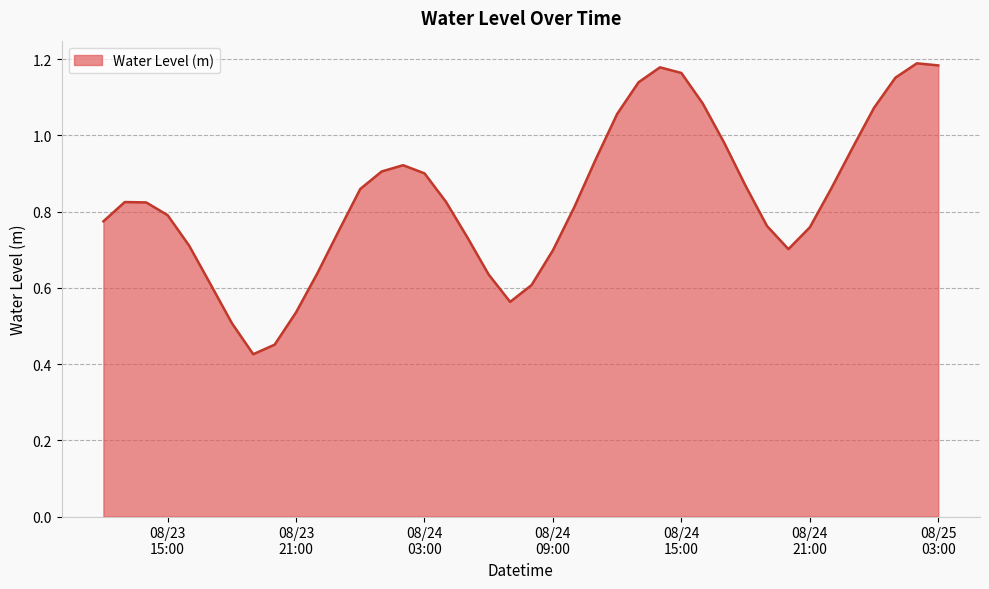

Rank the categories by value from lowest to highest.

2025-08-23 19:00:00, 2025-08-23 20:00:00, 2025-08-23 18:00:00, 2025-08-23 21:00:00, 2025-08-24 07:00:00, 2025-08-24 08:00:00, 2025-08-23 17:00:00, 2025-08-24 06:00:00, 2025-08-23 22:00:00, 2025-08-24 09:00:00, 2025-08-24 20:00:00, 2025-08-23 16:00:00, 2025-08-24 05:00:00, 2025-08-23 23:00:00, 2025-08-24 21:00:00, 2025-08-24 19:00:00, 2025-08-23 12:00:00, 2025-08-23 15:00:00, 2025-08-24 10:00:00, 2025-08-23 14:00:00, 2025-08-23 13:00:00, 2025-08-24 04:00:00, 2025-08-24 00:00:00, 2025-08-24 22:00:00, 2025-08-24 18:00:00, 2025-08-24 03:00:00, 2025-08-24 01:00:00, 2025-08-24 02:00:00, 2025-08-24 11:00:00, 2025-08-24 23:00:00, 2025-08-24 17:00:00, 2025-08-24 12:00:00, 2025-08-25 00:00:00, 2025-08-24 16:00:00, 2025-08-24 13:00:00, 2025-08-25 01:00:00, 2025-08-24 15:00:00, 2025-08-24 14:00:00, 2025-08-25 03:00:00, 2025-08-25 02:00:00